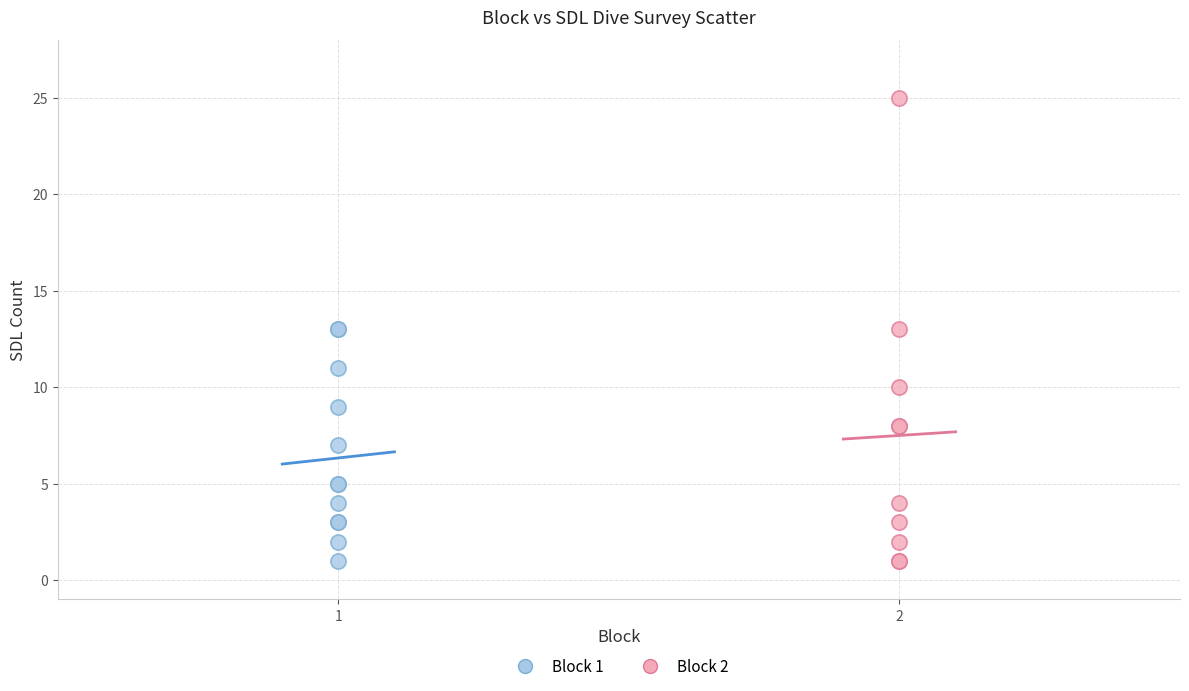

Which series contains the highest Y value?

Block 2